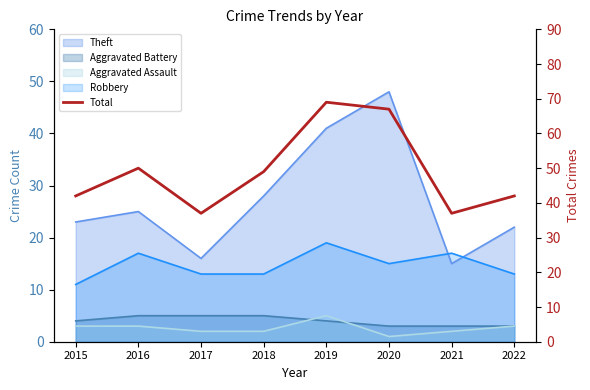

Where is the first local minimum?

2017